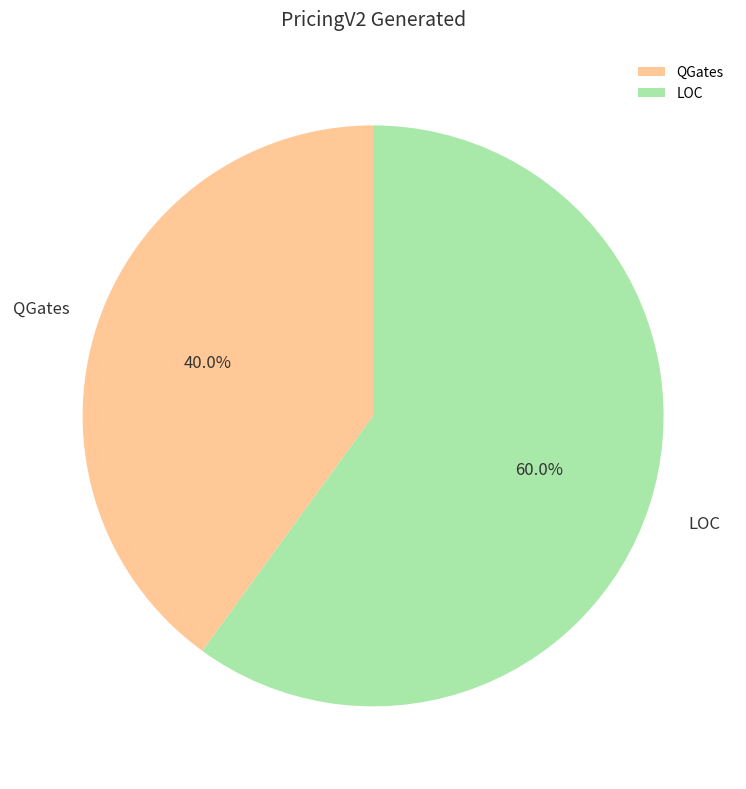

How much of the chart is everything except LOC?

40.0%